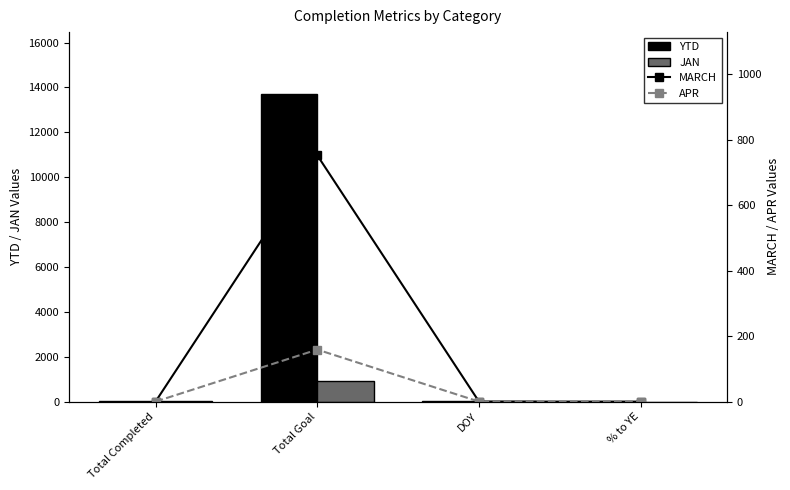

Reading left to right, list all the values displayed in this chart.

YTD: Total Completed=23.0	Total Goal=13721.0	DOY=15.0	% to YE=0.1
JAN: Total Completed=23.0	Total Goal=921.0	DOY=15.0	% to YE=0.7
MARCH: Total Completed=0.0	Total Goal=753.0	DOY=0.0	% to YE=0.0
APR: Total Completed=0.0	Total Goal=159.0	DOY=0.0	% to YE=0.0